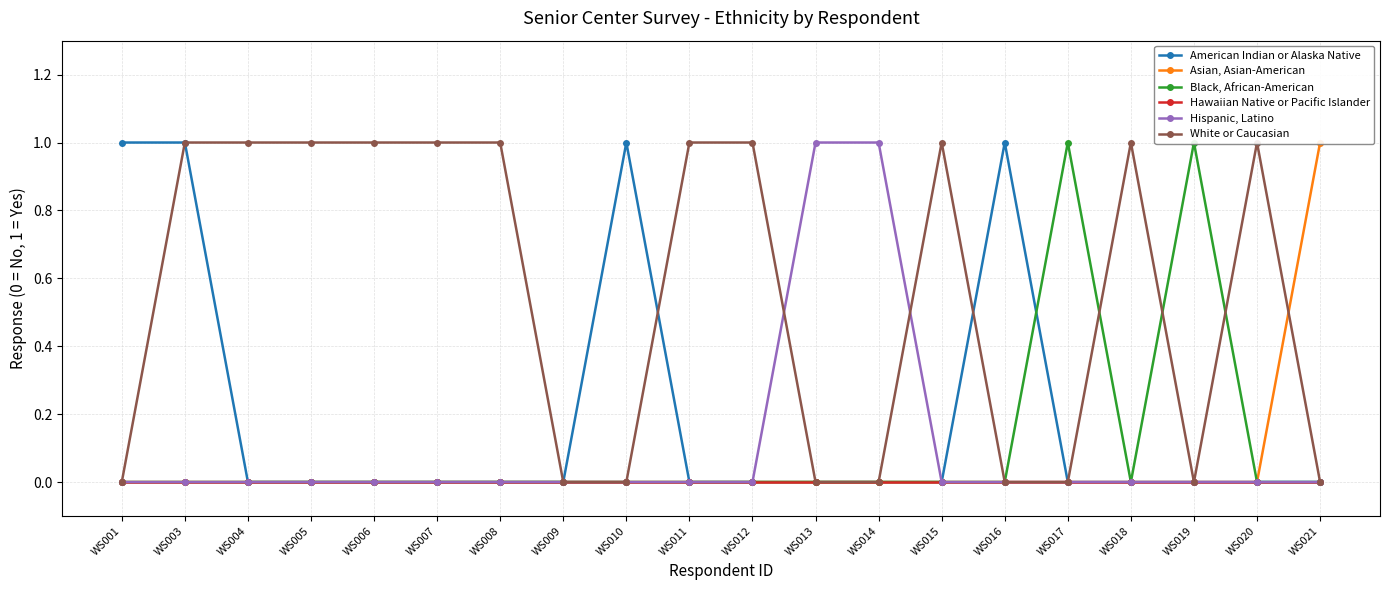

How many intersections are there between Black, African-American and White or Caucasian?

3